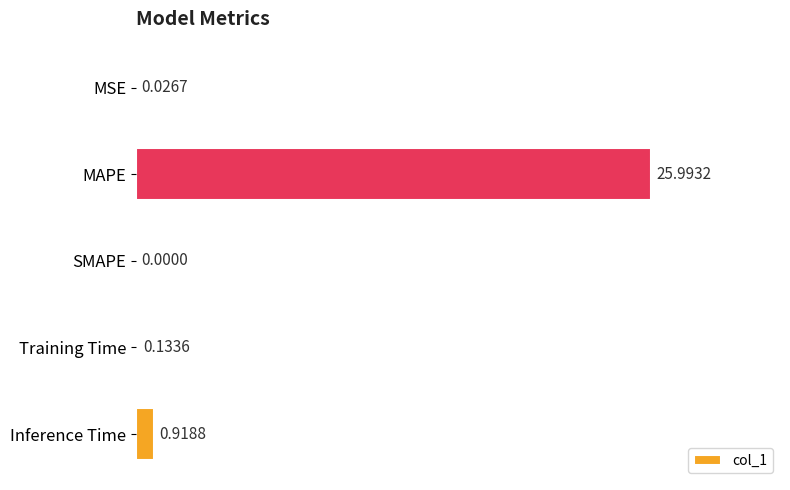

At which label is the value closest to 12?

Inference Time